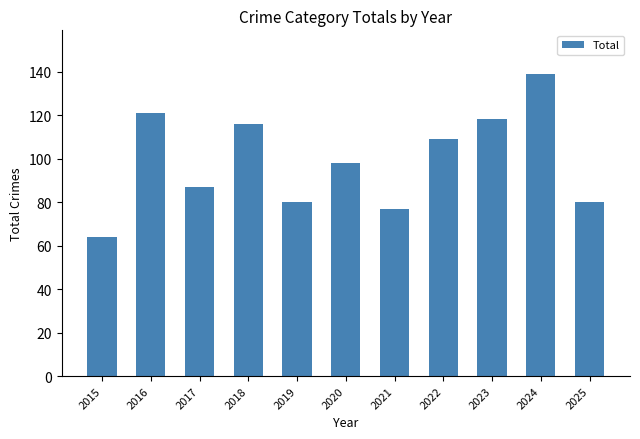

Reading left to right, what are all the values shown in this chart?

2015=64	2016=121	2017=87	2018=116	2019=80	2020=98	2021=77	2022=109	2023=118	2024=139	2025=80